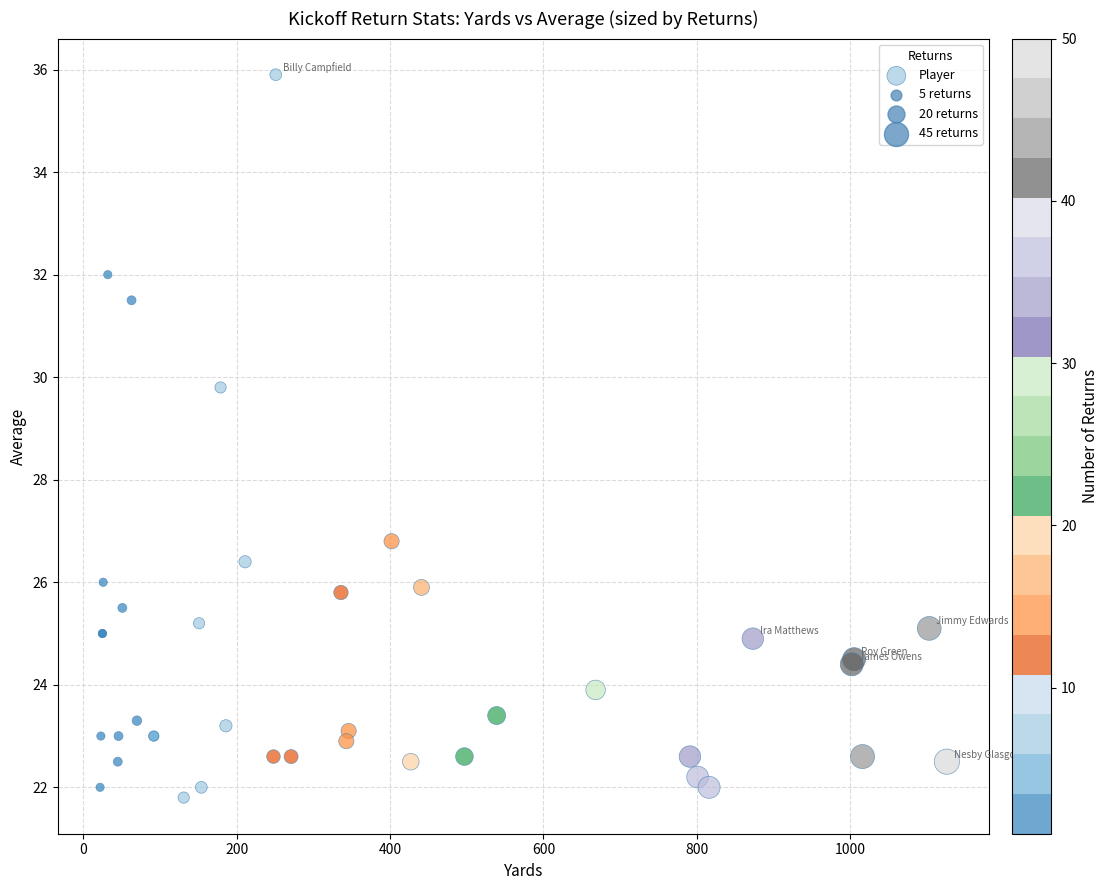

What Y value in the scatter plot is closest to 28?

26.8